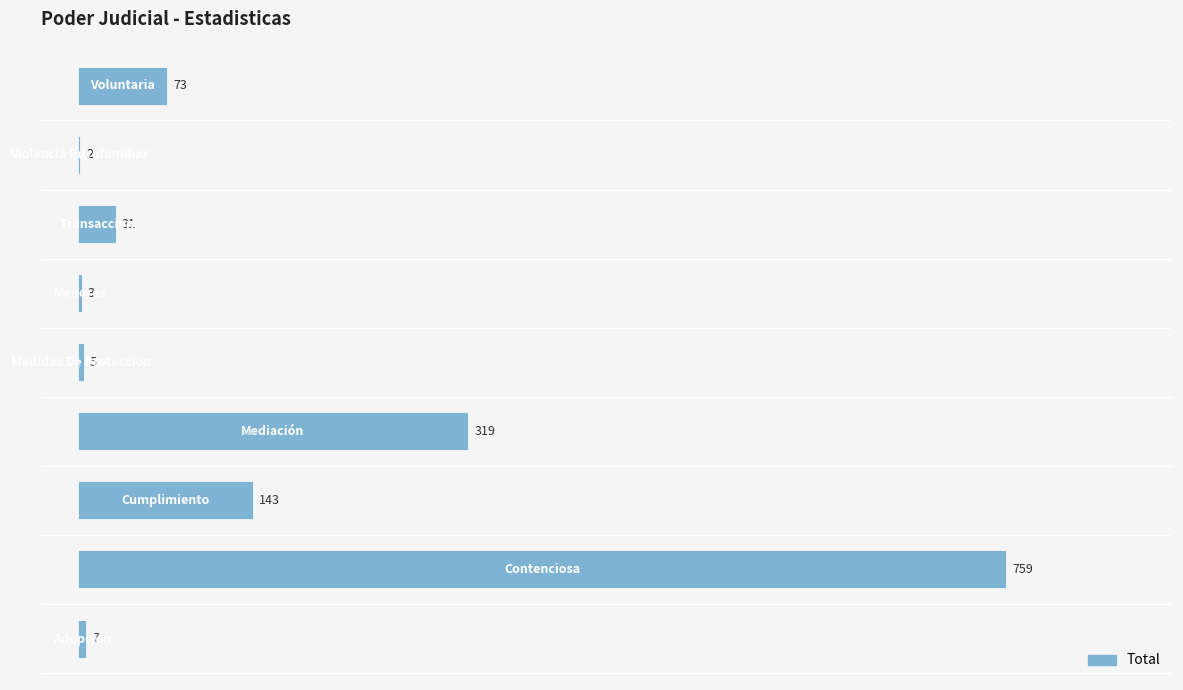

What is the sum of all values?

1342